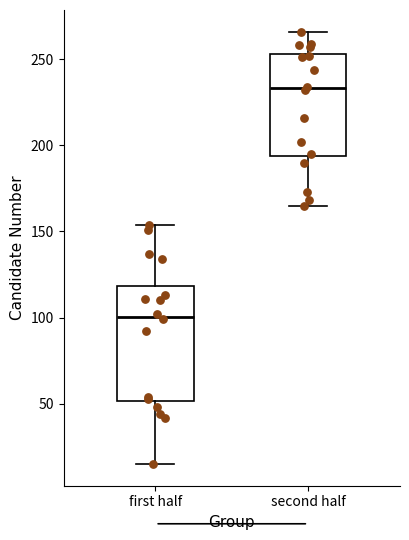

Where is the lower edge of the box for second half on the y-axis? The values are not printed on the chart, so give them approximately, as read against the axis.

195